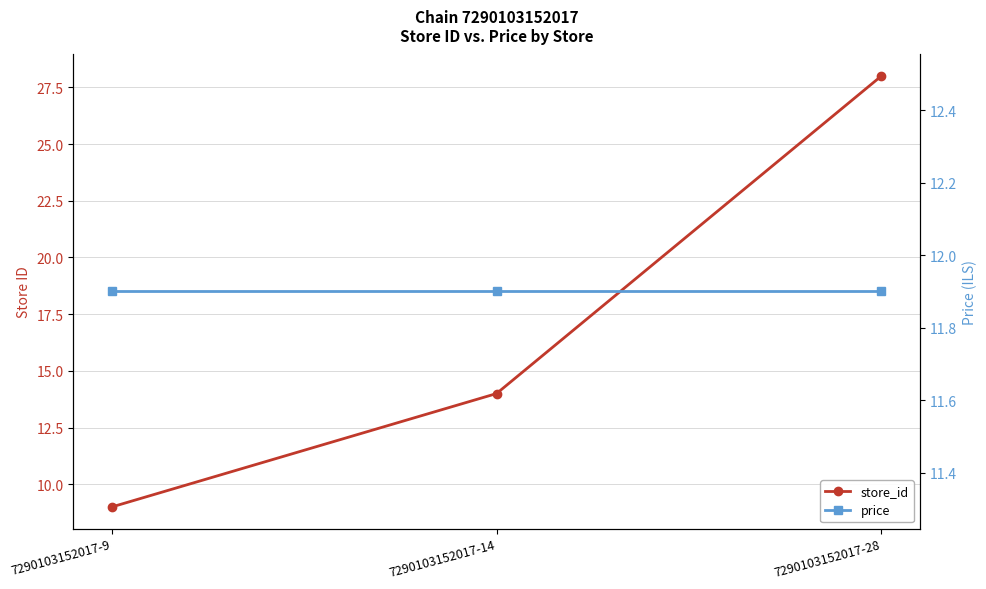

List the labels in order of store_id value, smallest first.

7290103152017-9, 7290103152017-14, 7290103152017-28